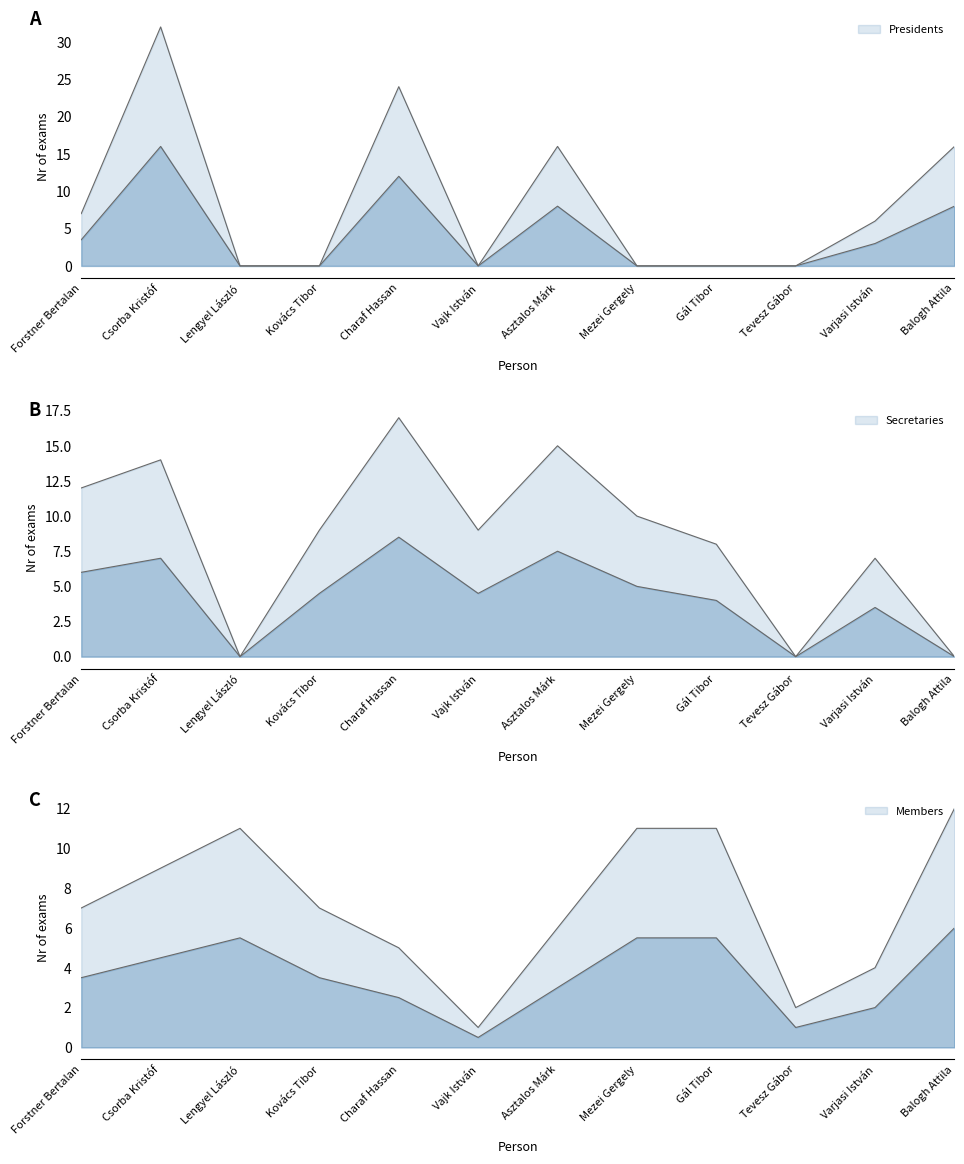

What is the maximum value shown in the chart?

32